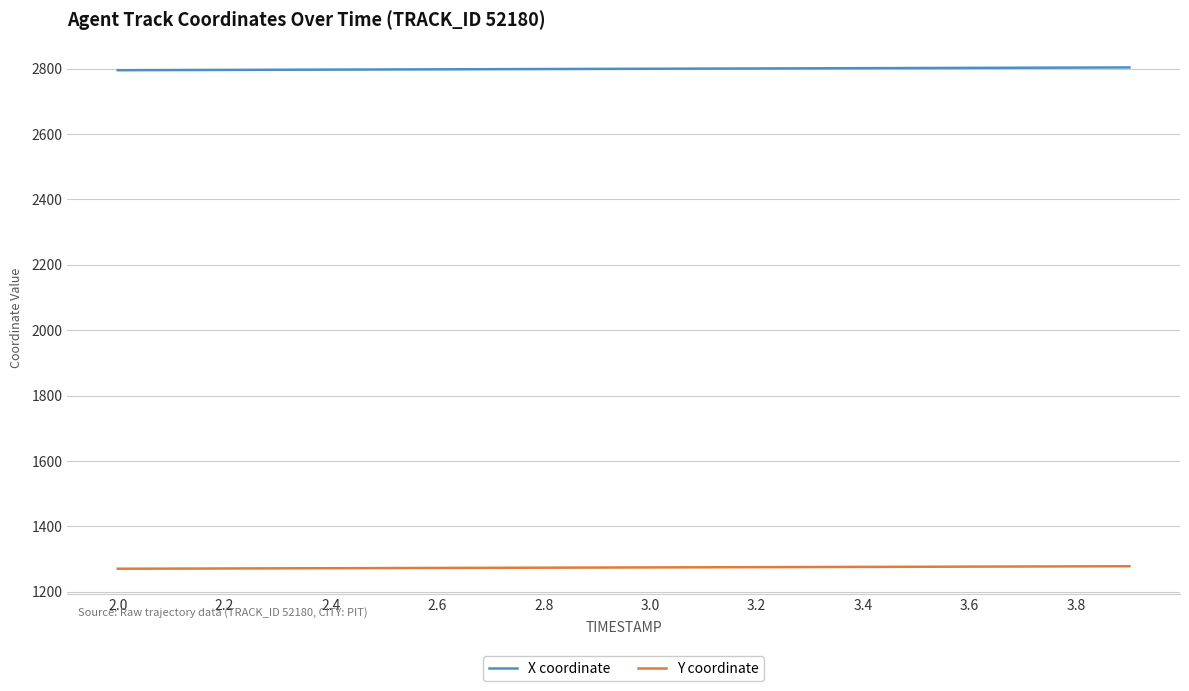

List the series in order of their peak value, highest first.

X coordinate, Y coordinate